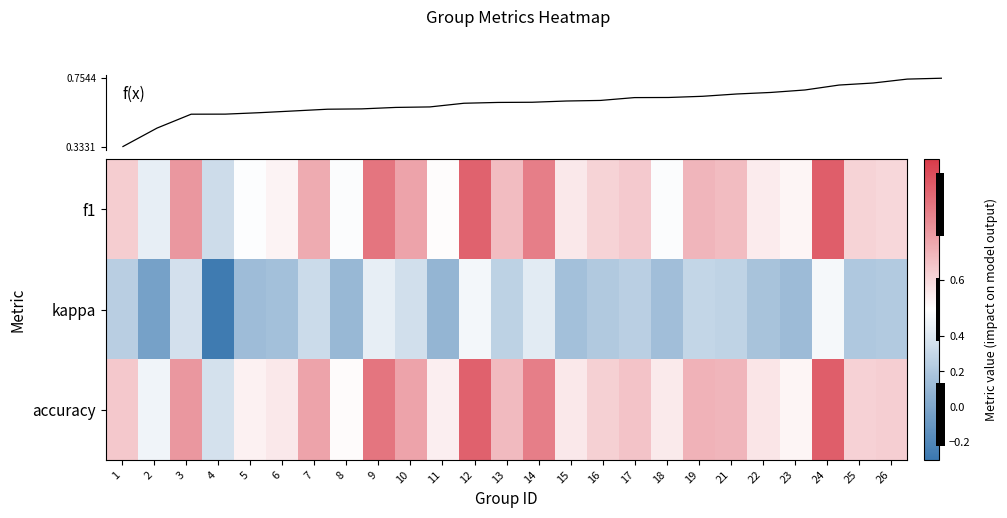

List the series in order of their peak value, lowest first.

kappa, f(x), f1, accuracy